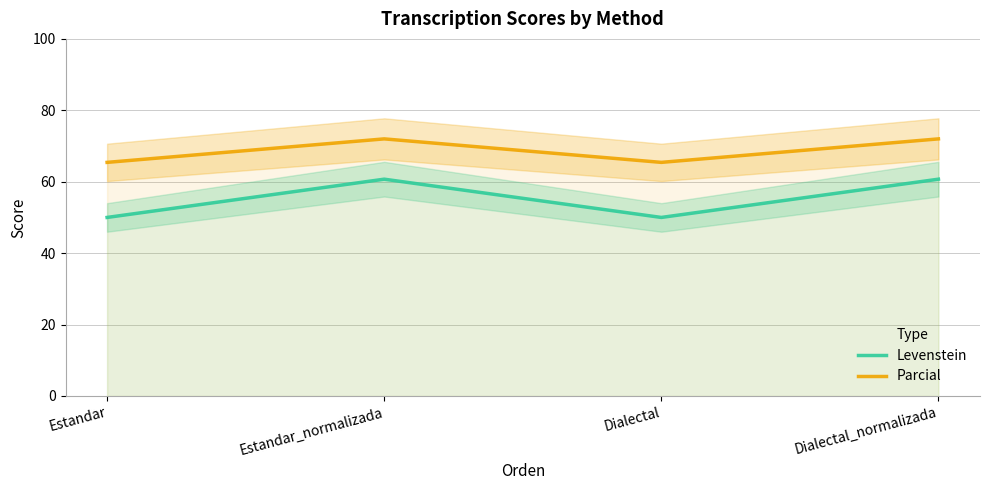

Where is Levenstein nearest to the value 55?

Estandar